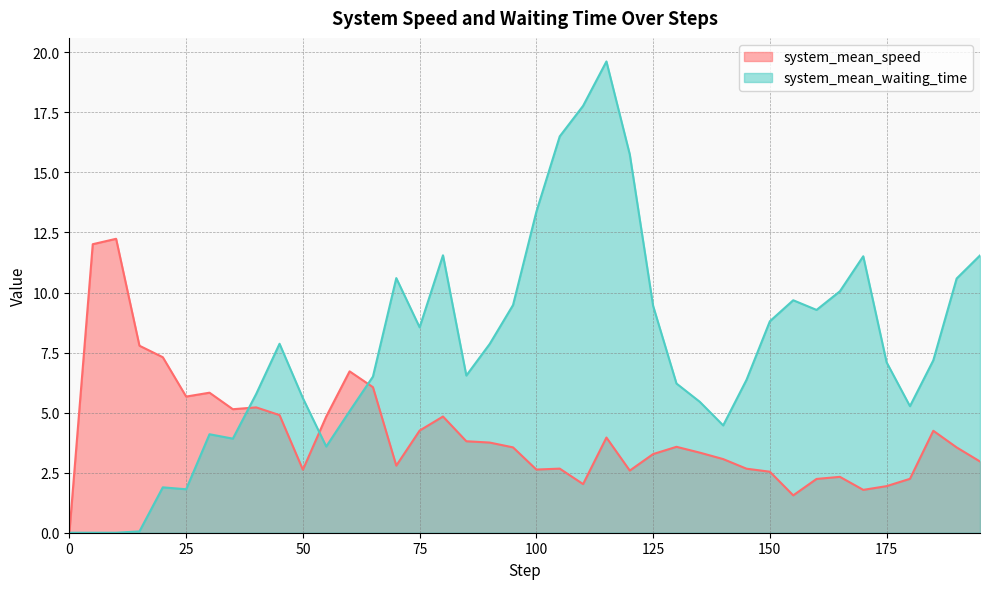

Does the chart display data point markers on the line(s)?

No